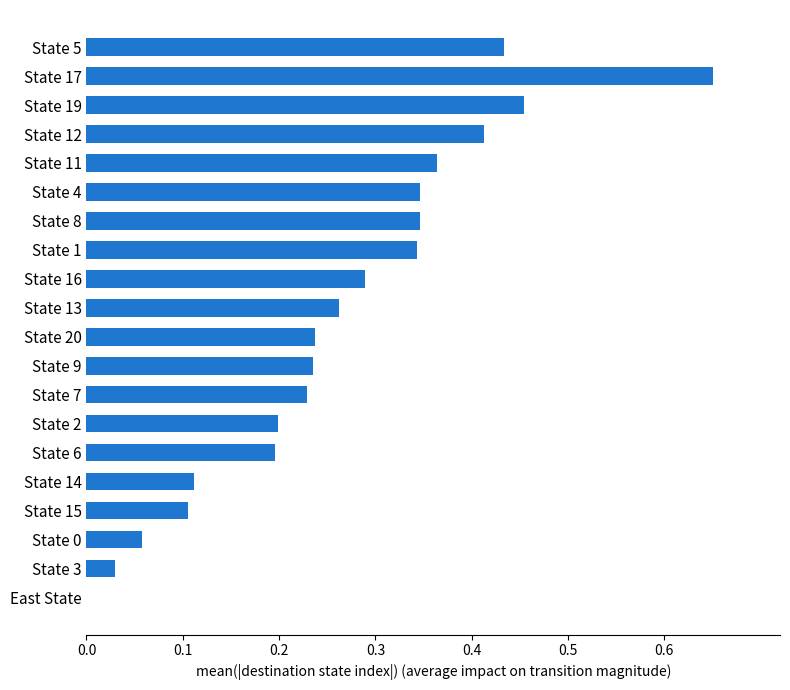

At which category does the chart reach its peak across all series?

State 17